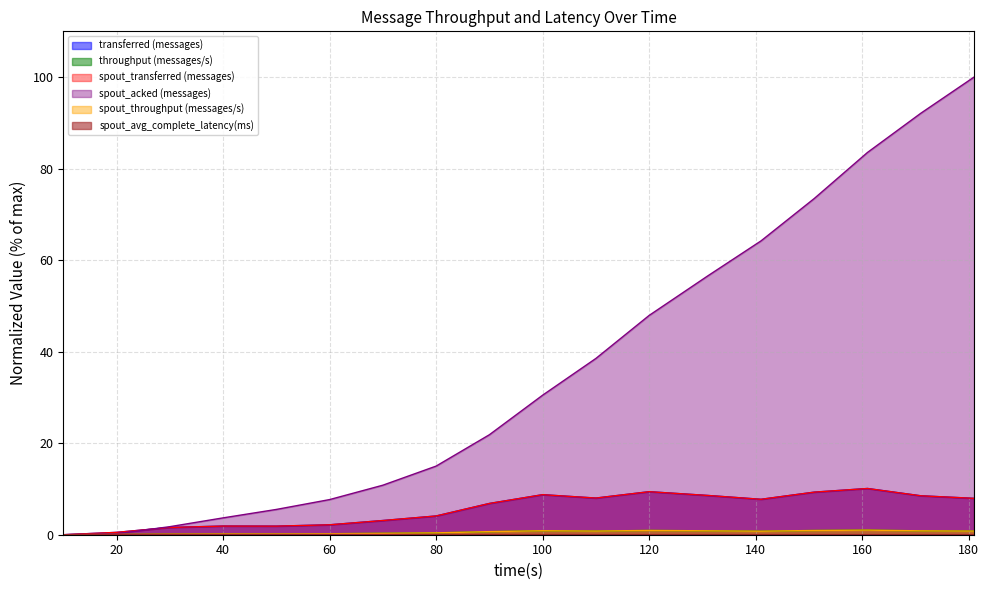

Does the chart display data point markers on the line(s)?

No